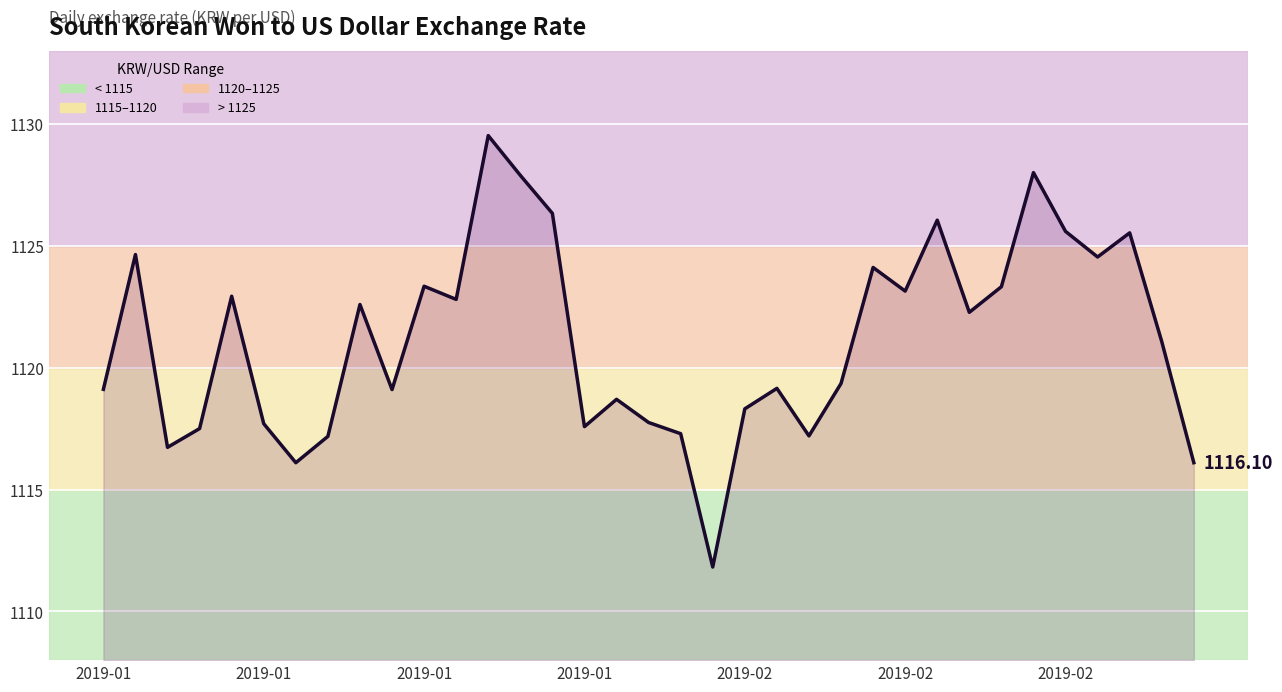

How many lines are shown in the chart?

1